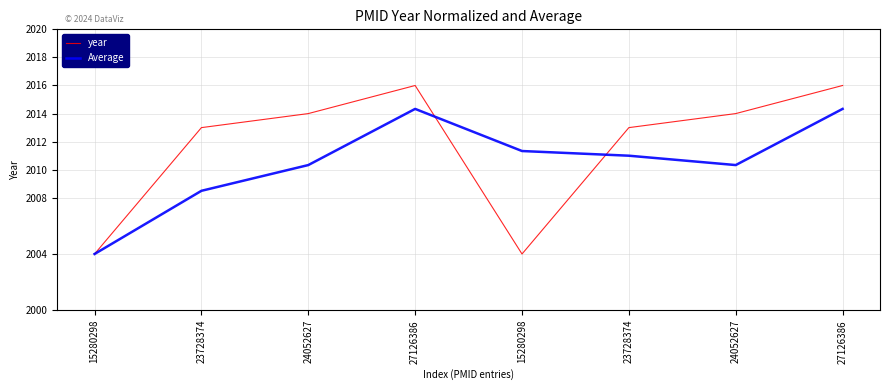

In year, how many points are lower than both neighbors (excluding endpoints)?

1